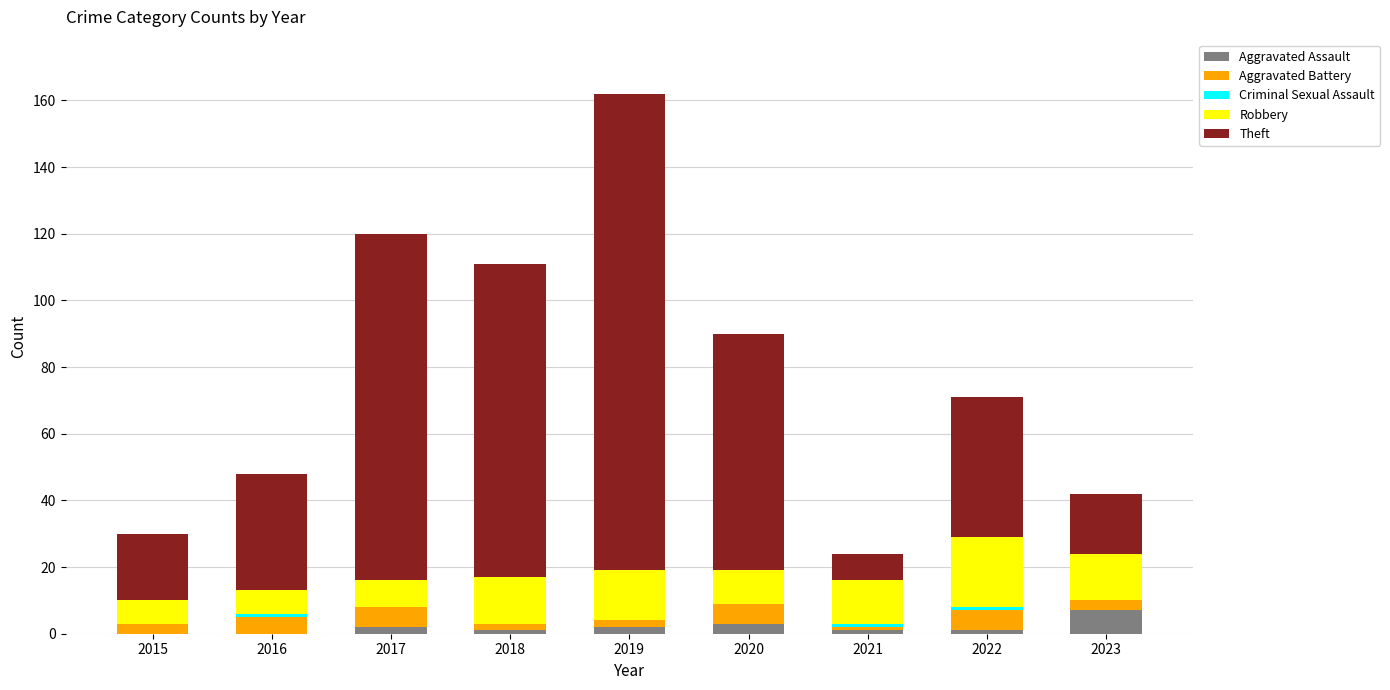

The Aggravated Assault series shows 3 at 2020. True or false?

True